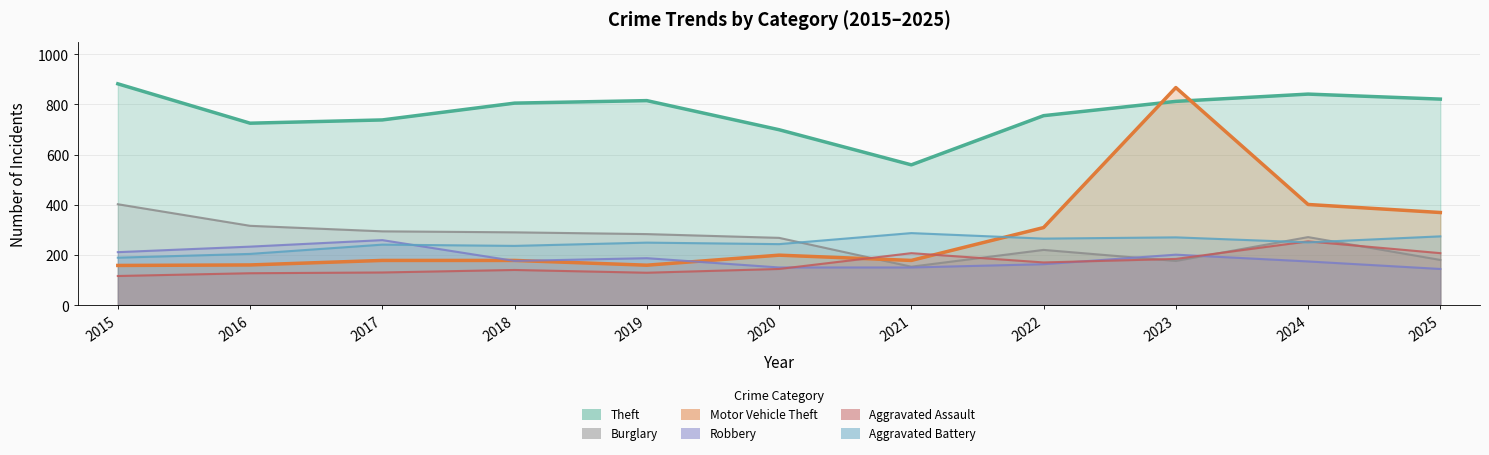

Which series has the largest range (max minus min)?

Motor Vehicle Theft